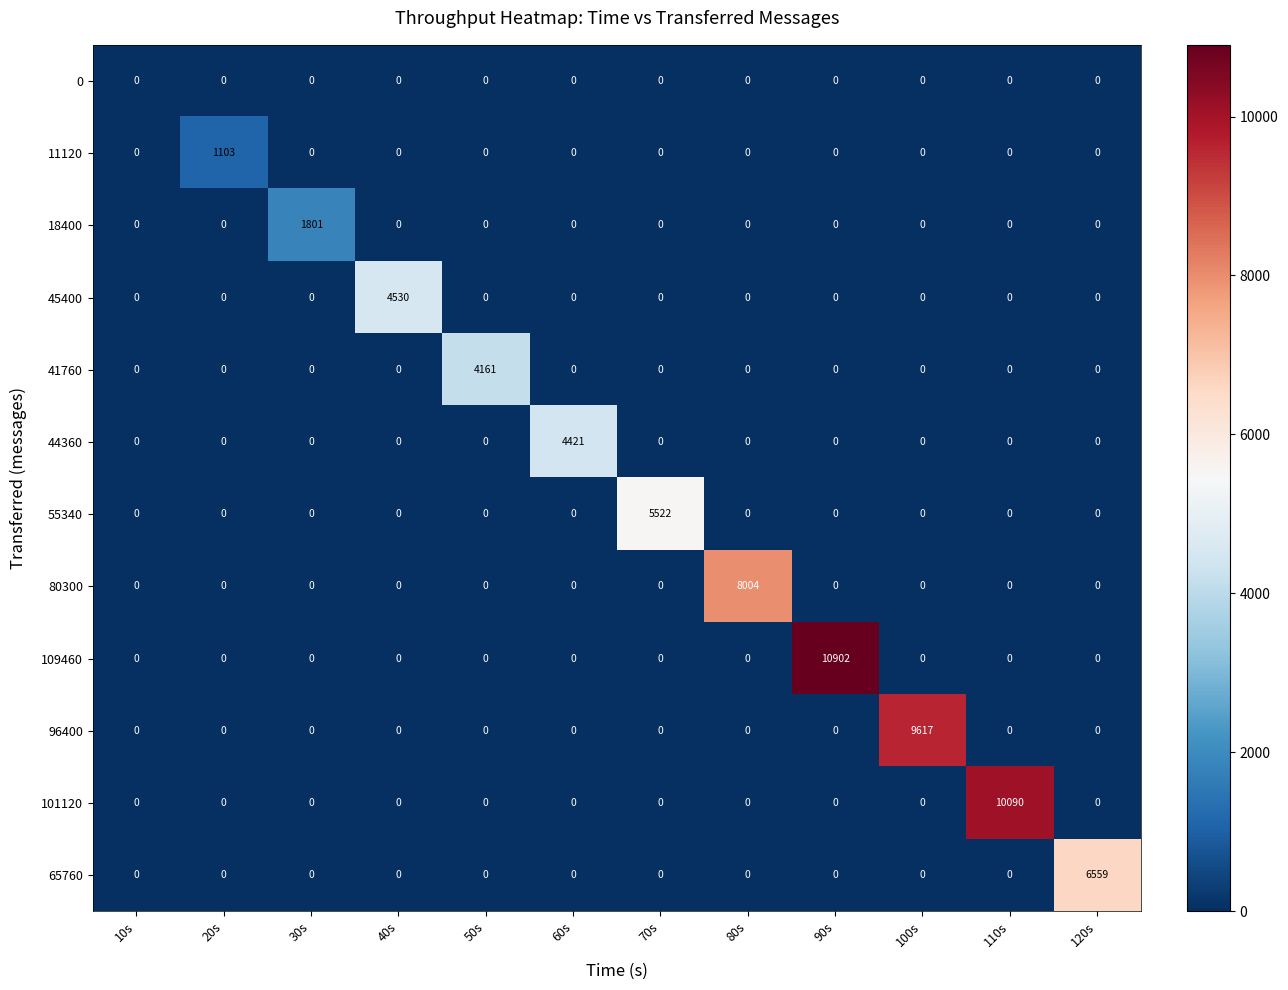

List the series in order of their peak value, highest first.

109460, 101120, 96400, 80300, 65760, 55340, 45400, 44360, 41760, 18400, 11120, 0